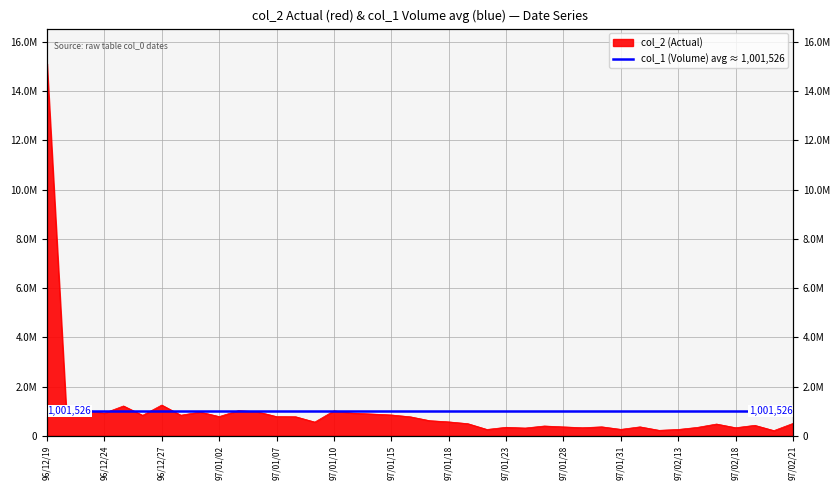

What is the change in value from 97/01/16 to 97/02/19?

-345400